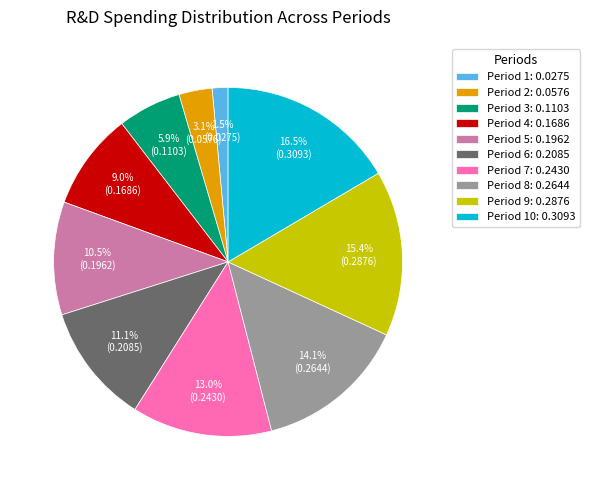

How many slices are in this pie chart?

10